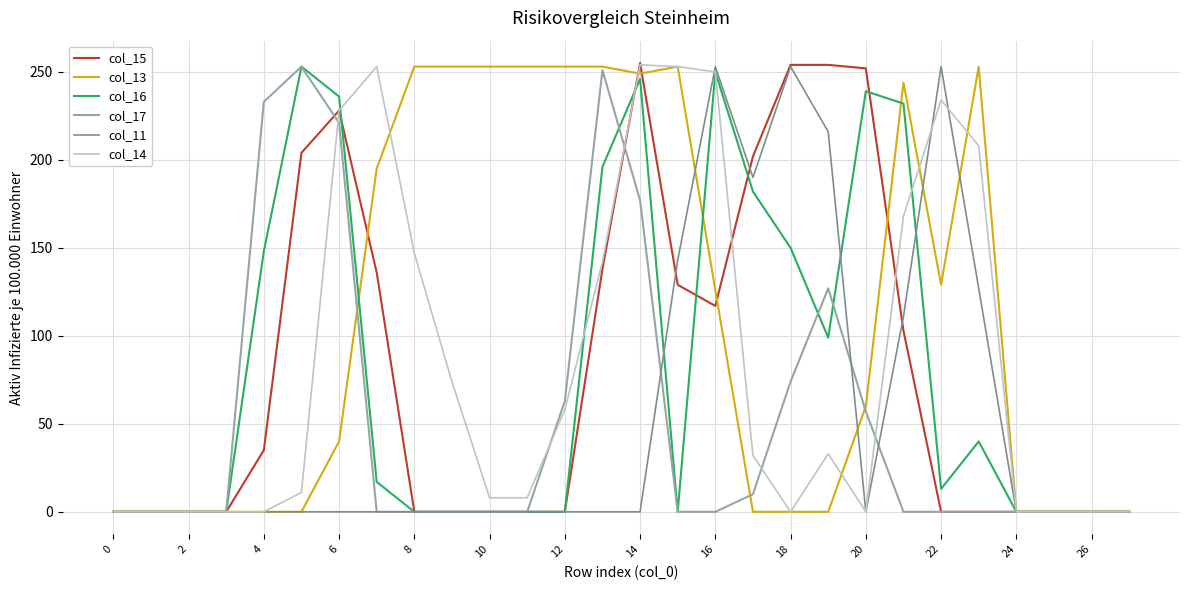

True or false: col_14 has more than 0 points higher than both neighbors.

True